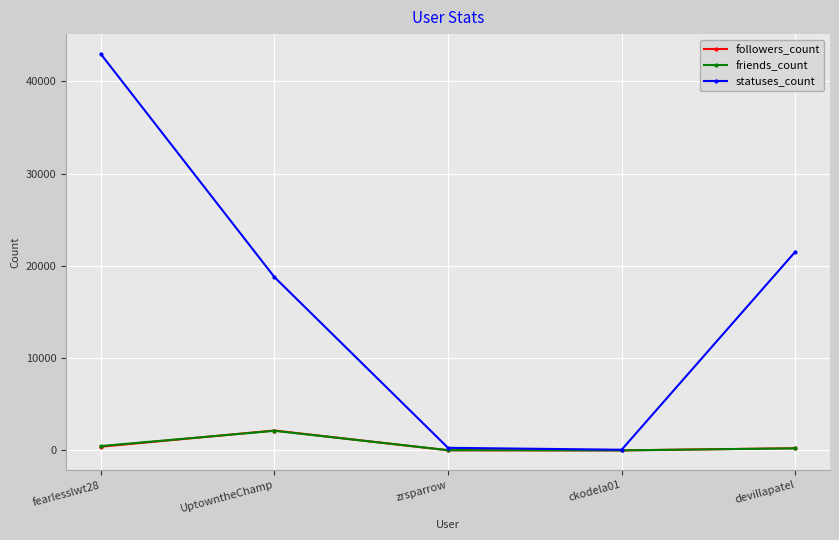

Is it true that friends_count equals 2124 at UptowntheChamp?

True